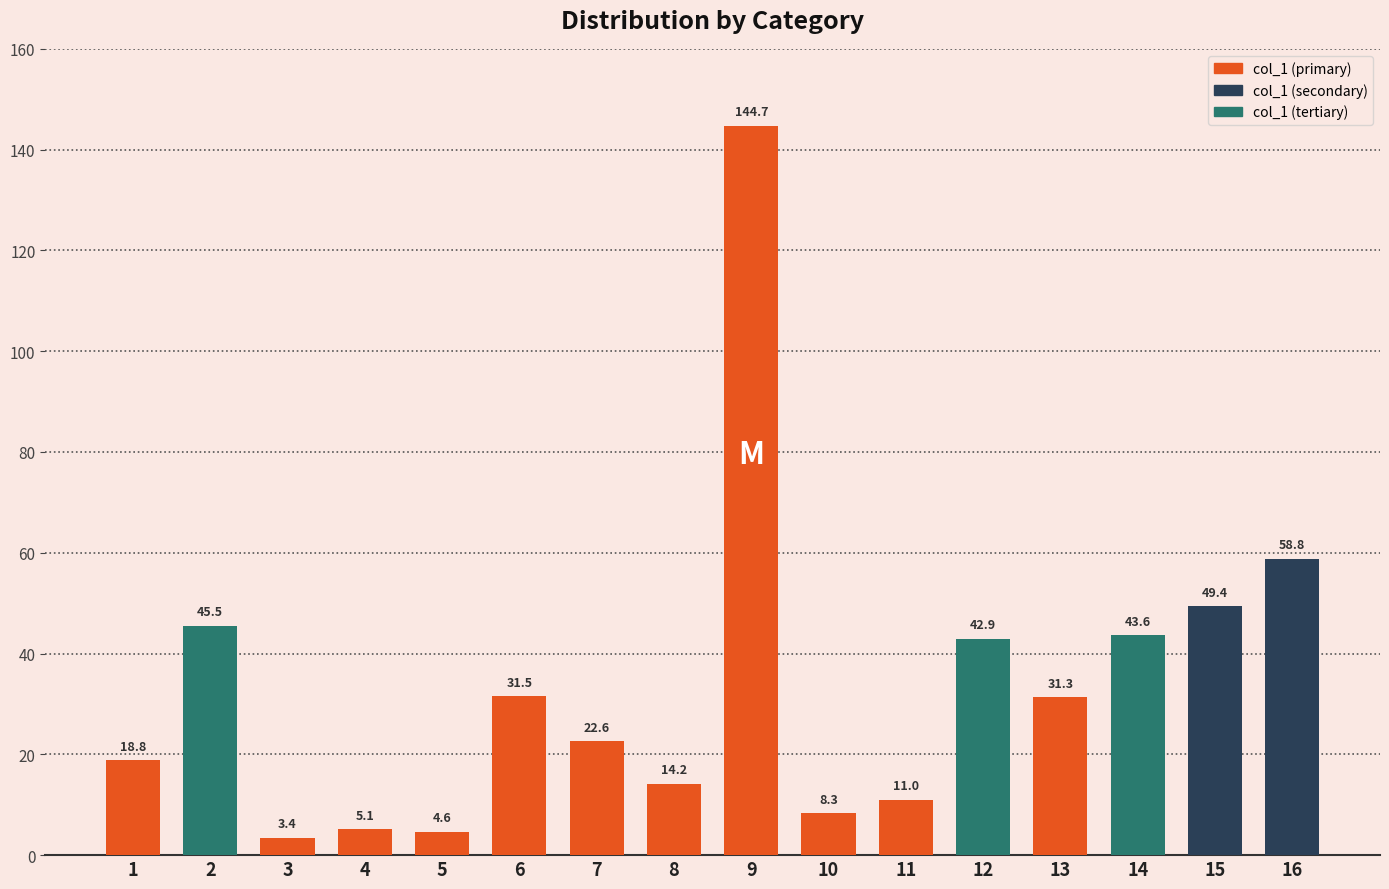

List the labels in order of value, smallest first.

3, 5, 4, 10, 11, 8, 1, 7, 13, 6, 12, 14, 2, 15, 16, 9